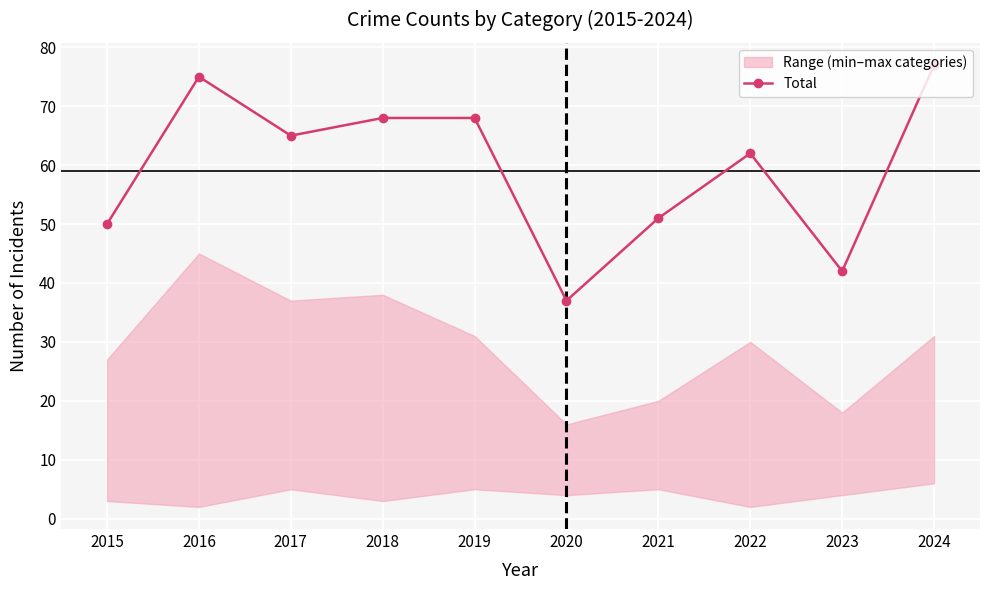

Rank the categories by value from lowest to highest.

2020, 2023, 2015, 2021, 2022, 2017, 2018, 2019, 2016, 2024